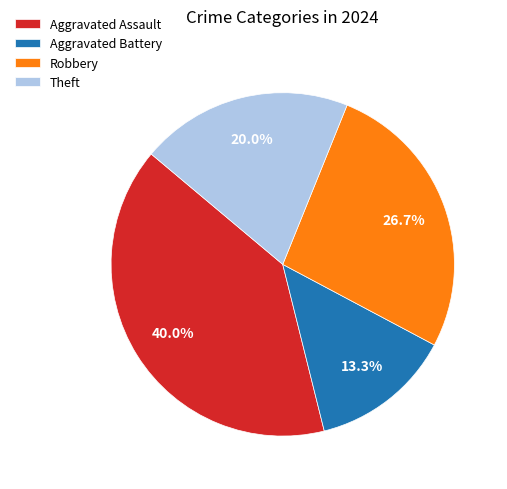

How many segments does this pie chart have?

4